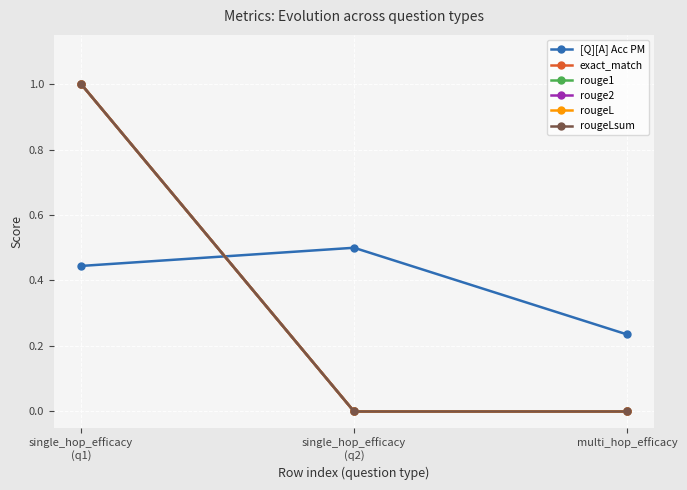

At which label is rouge1 closest to 0?

single_hop_efficacy
(q2)